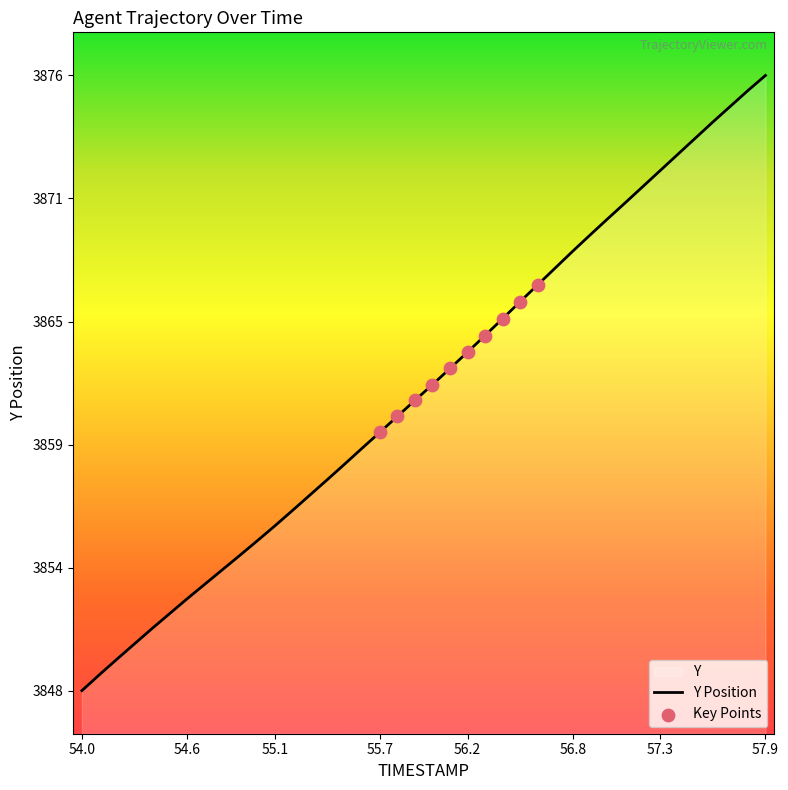

Approximately how many times larger is the value at 57.3 compared to 54.6?

1.0